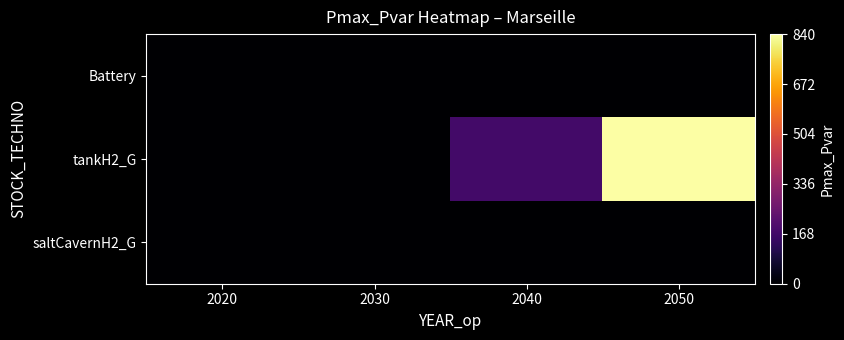

How many distinct data groups are displayed?

3